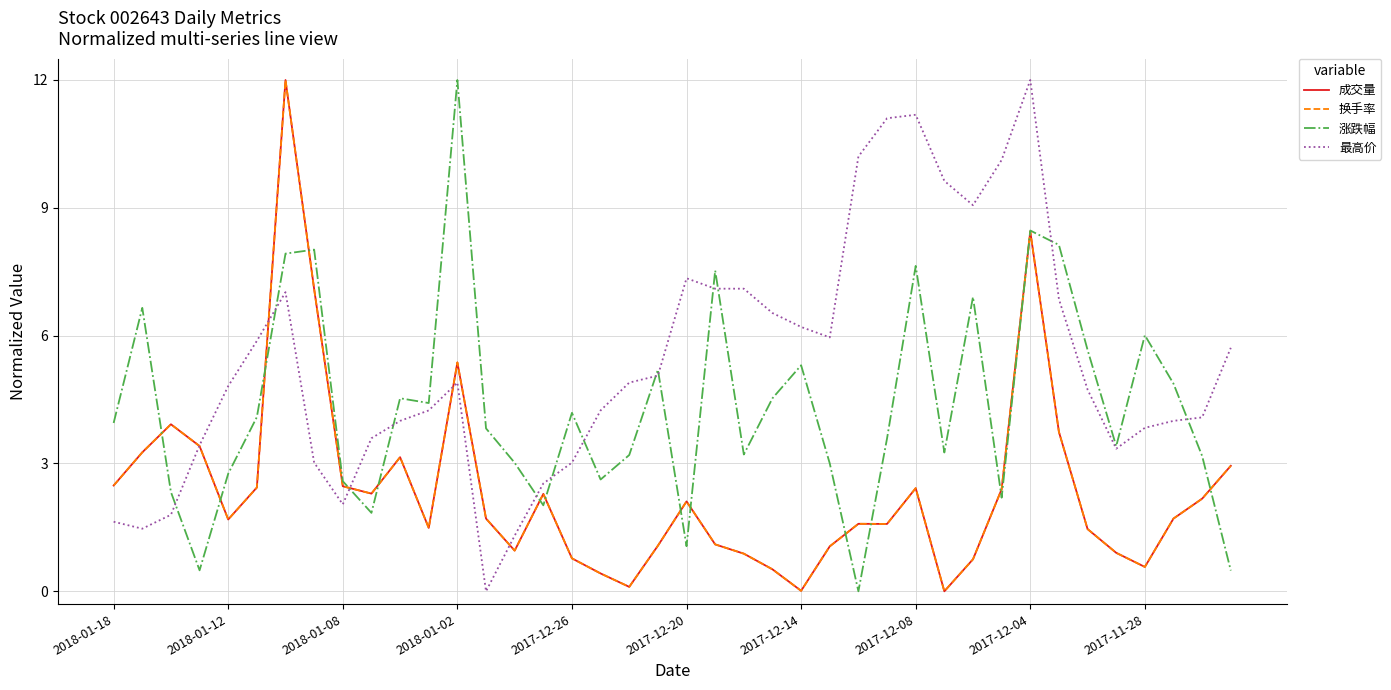

Which series has the largest total across all categories?

最高价